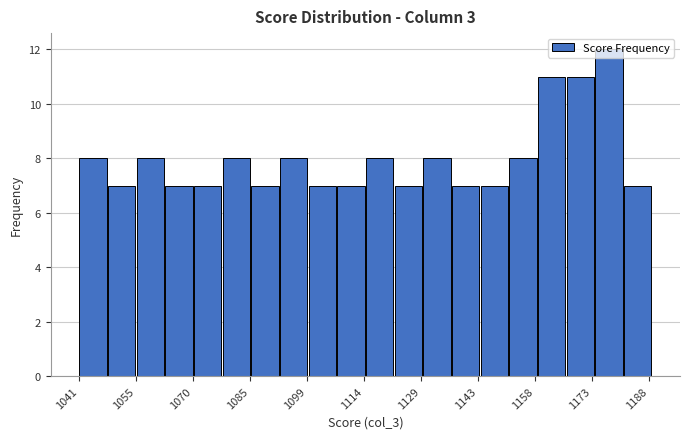

Around what value on the x-axis is the tallest bar? Give the approximate position of its centre, as read against the axis.

1178